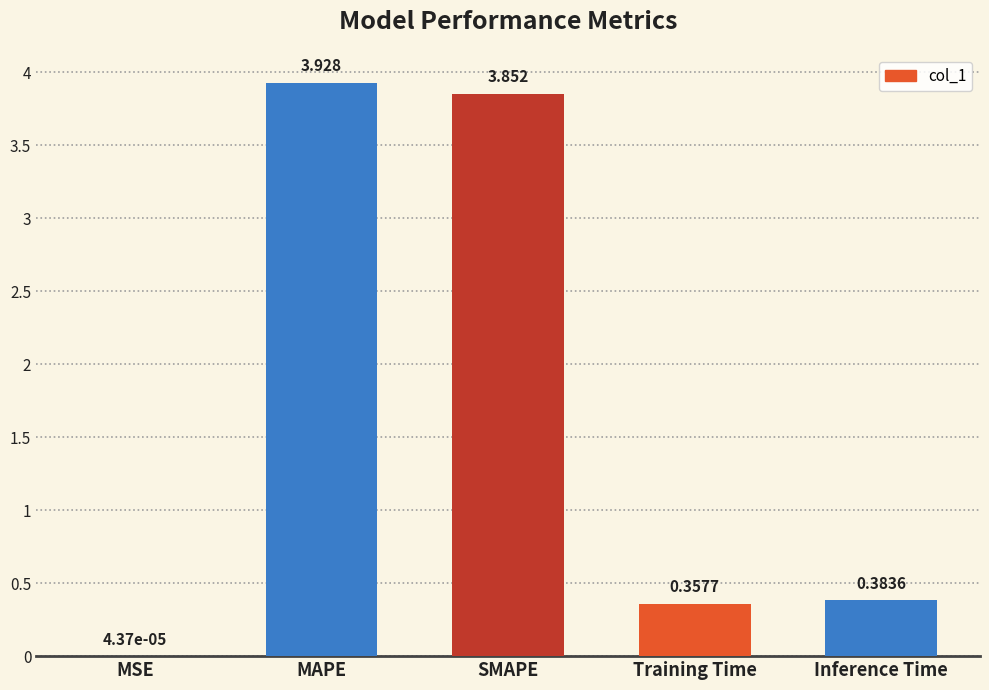

Count the number of categories in the chart.

5